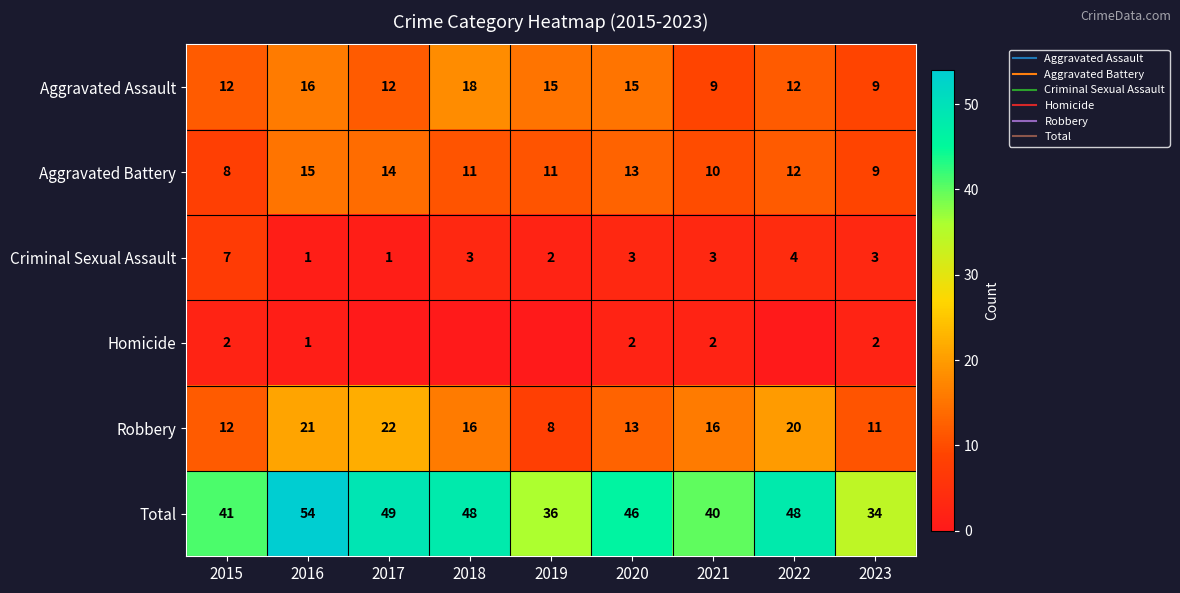

What is the sum of the Robbery values at 2019 and 2016?

29